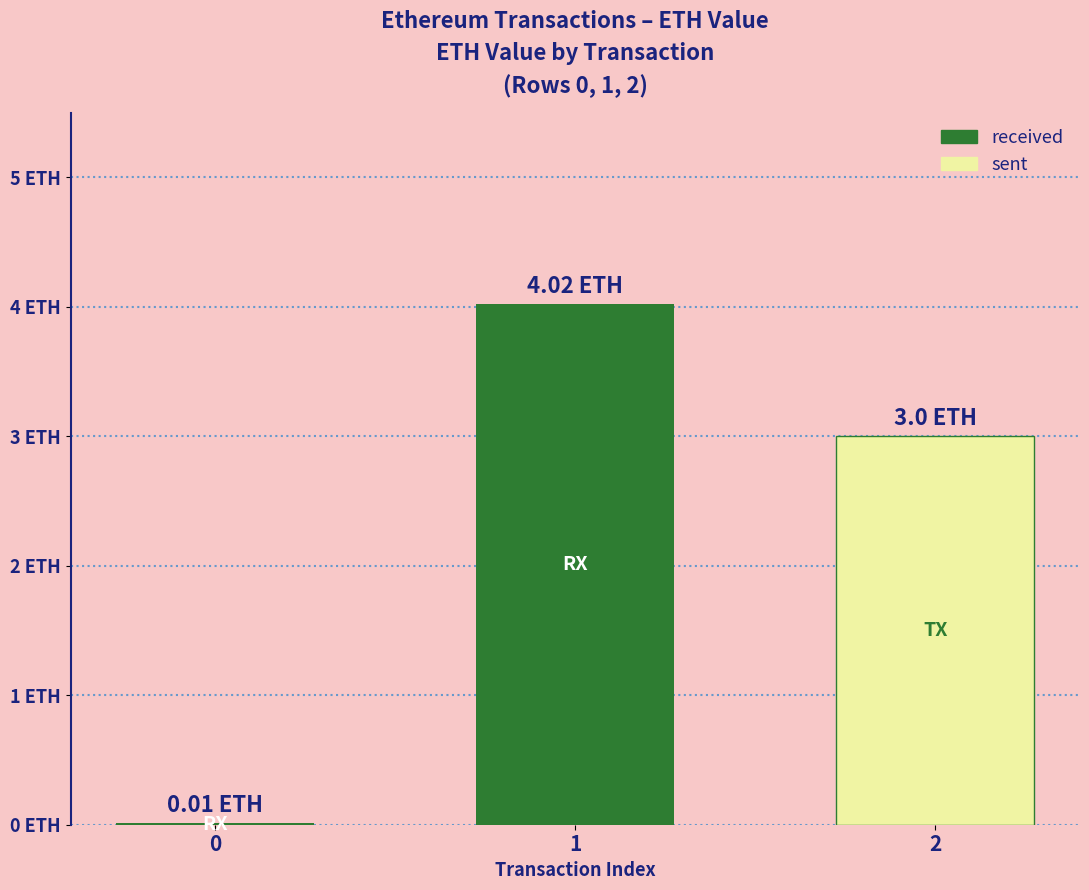

List the labels in order of value, largest first.

1, 2, 0